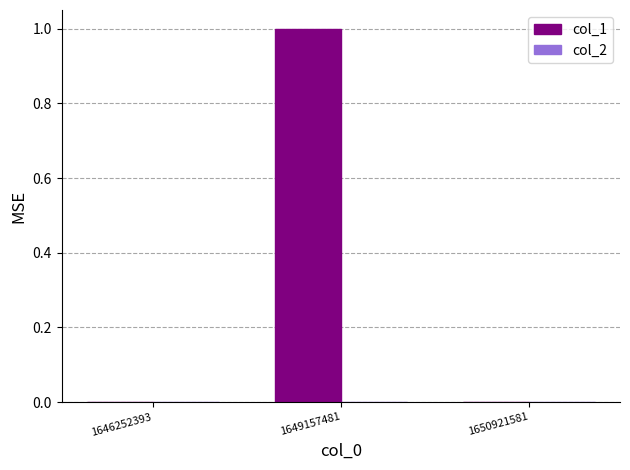

True or false: the data shows 0 at 1650921581.

True